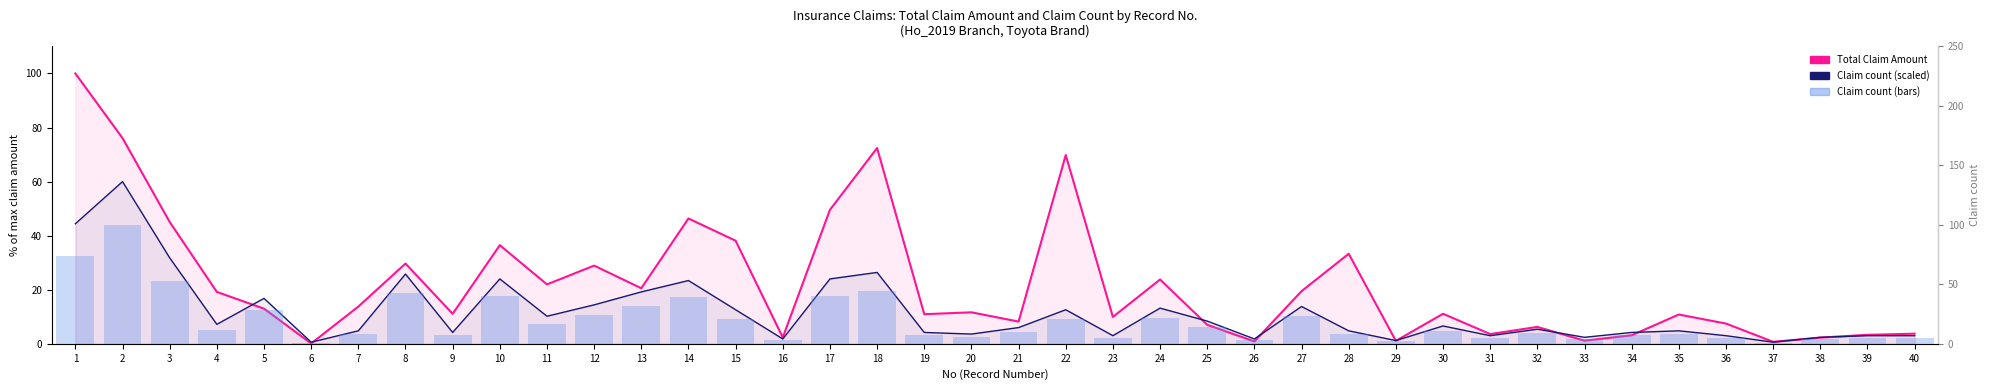

Between 19 and 21, which series saw the biggest shift?

no stay_at_home